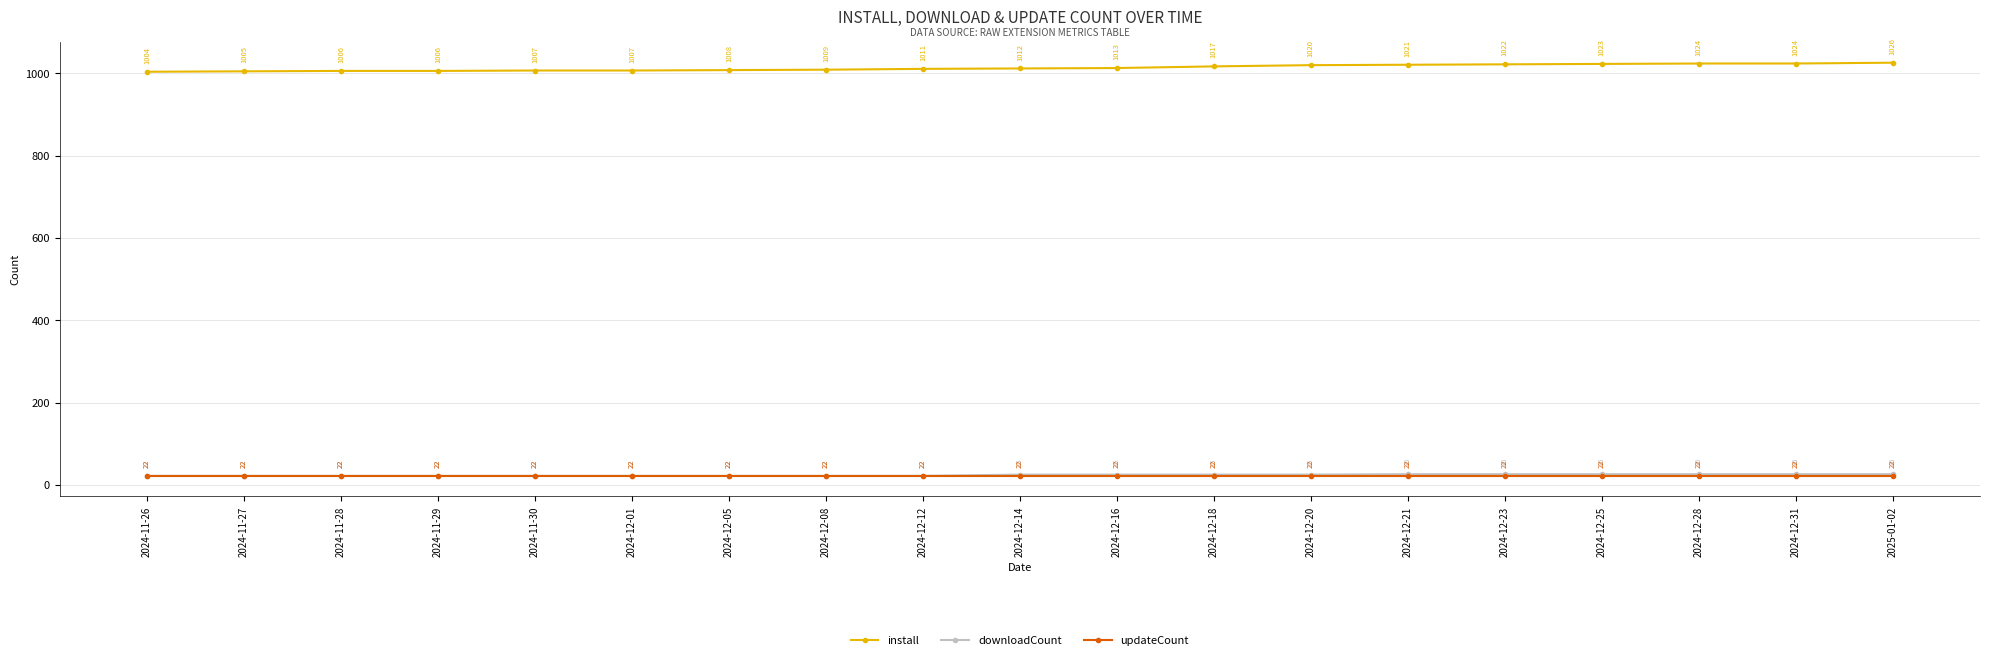

What is the approximate value of install at 2024-11-28?

1006